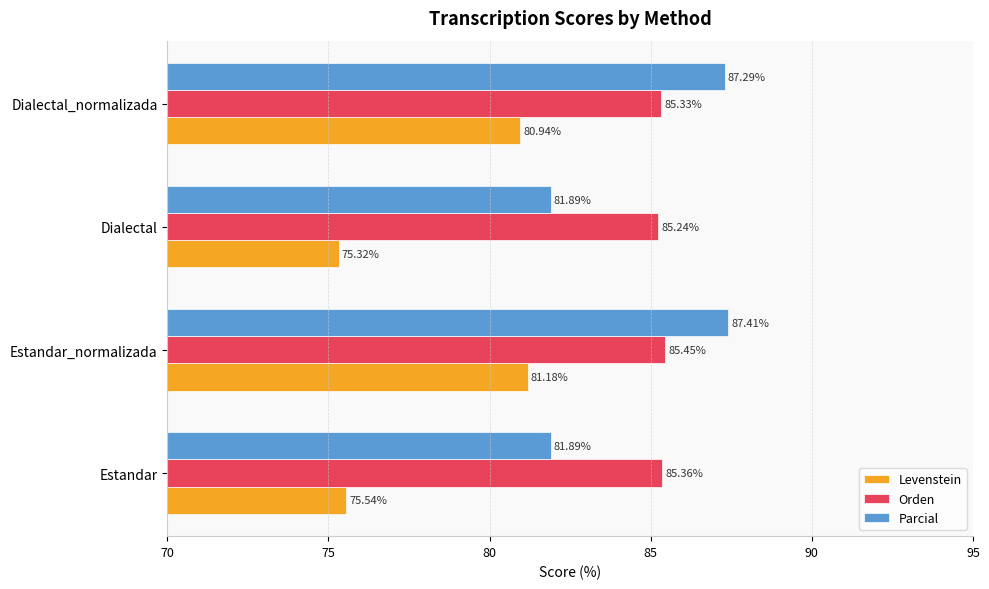

Which series has the largest range (max minus min)?

Levenstein